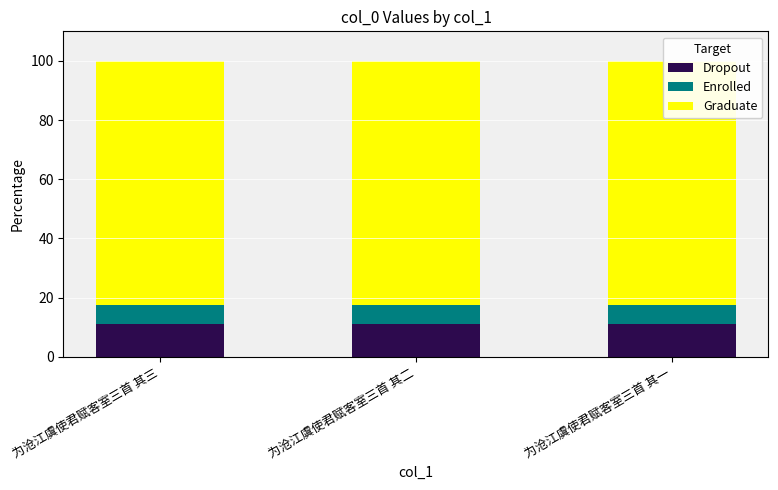

At which category does the chart reach its minimum across all series?

为沧江虞使君赋客室三首 其三